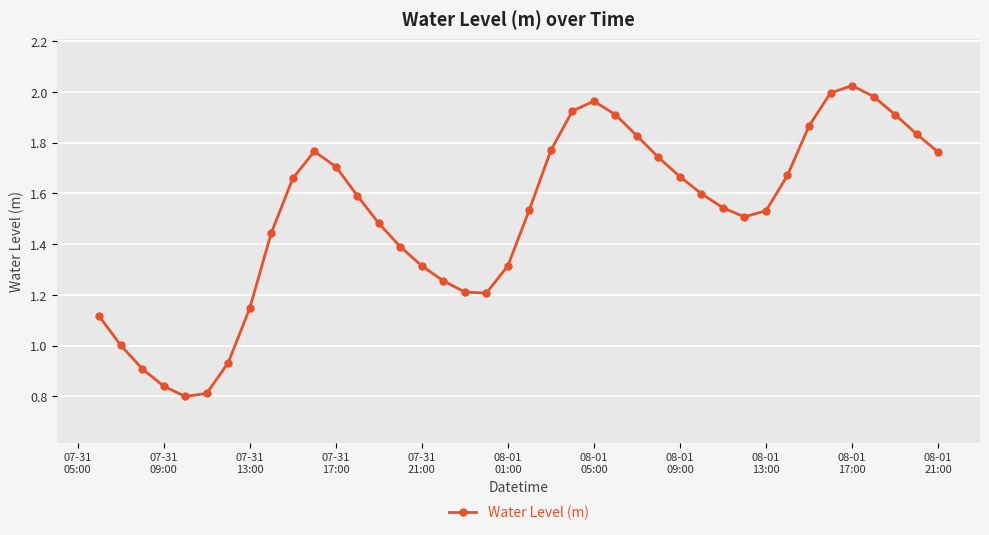

True or false: the data has more than 1 interior local peaks.

True